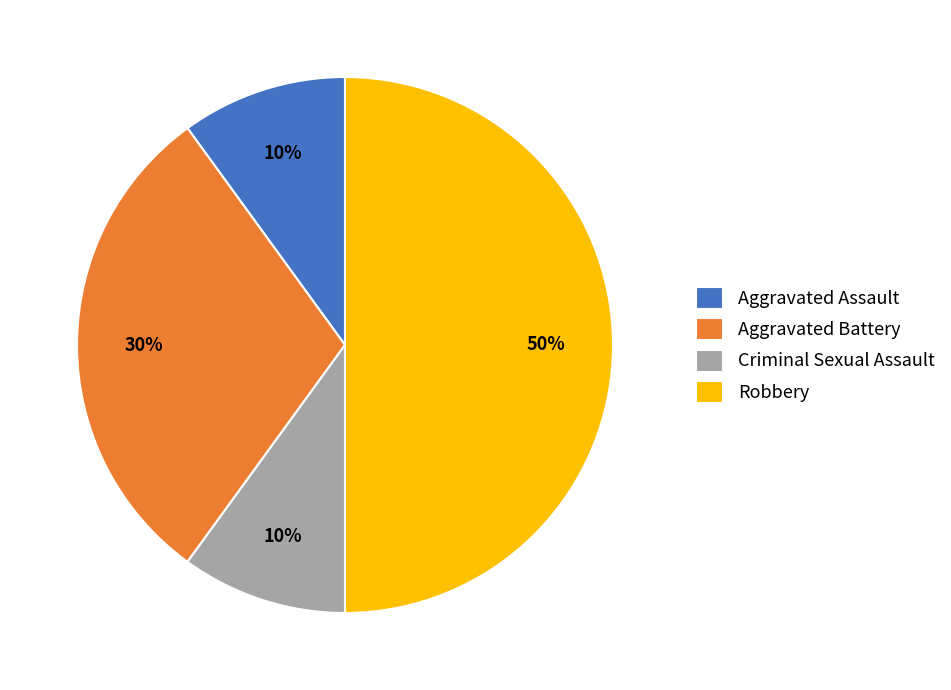

Which slice is the largest?

Robbery